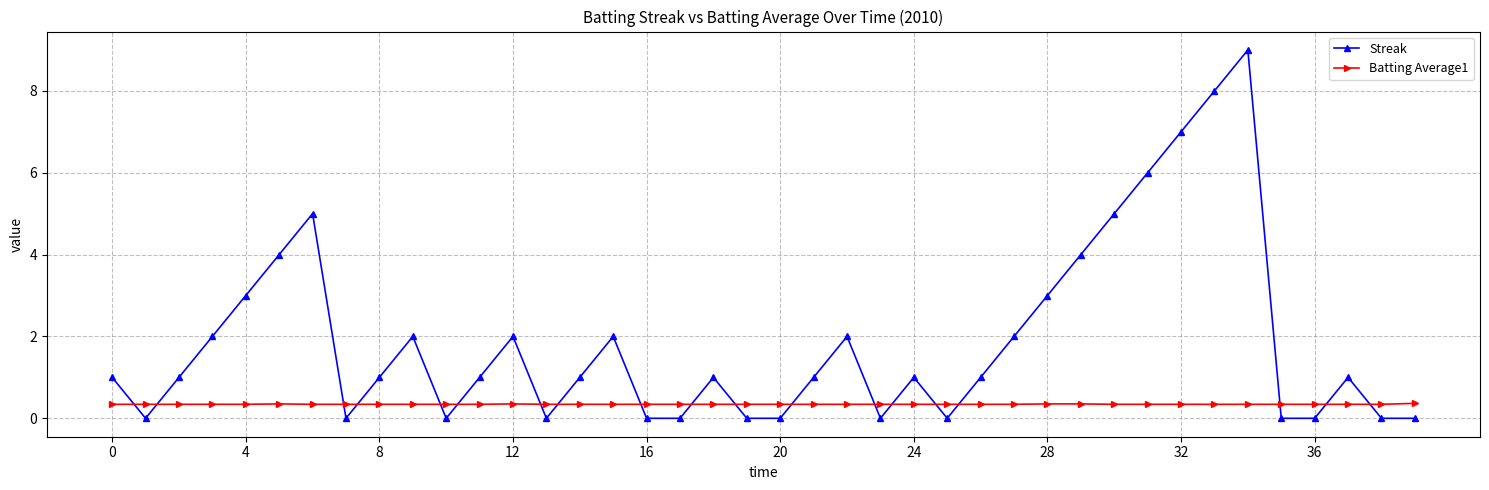

What is the average value of the Batting Average1 series?

0.3